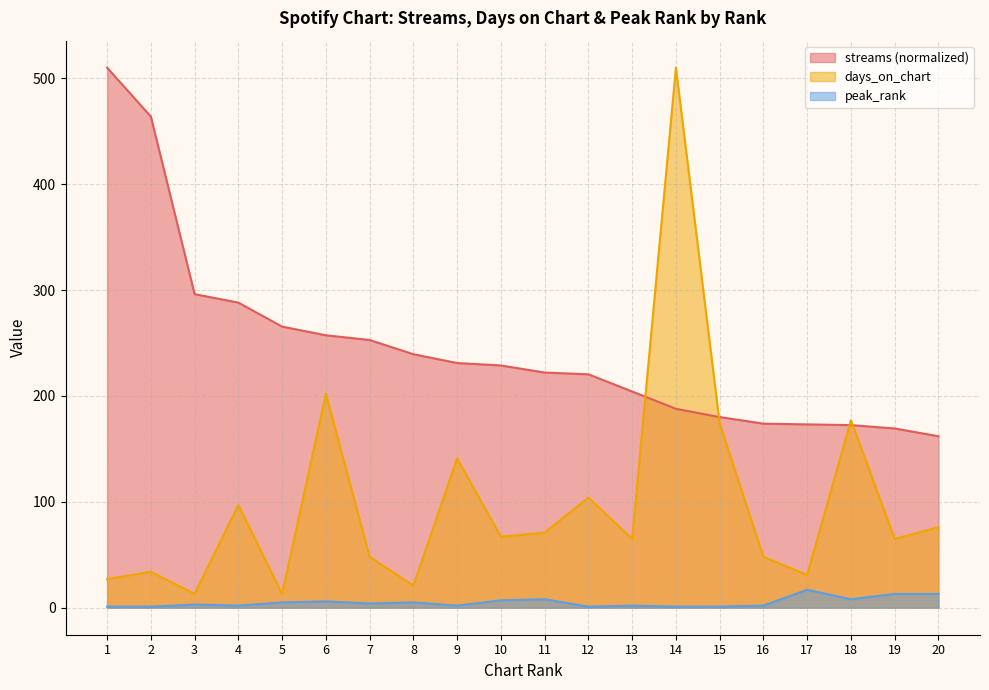

At which category is the sum across all series the highest?

14